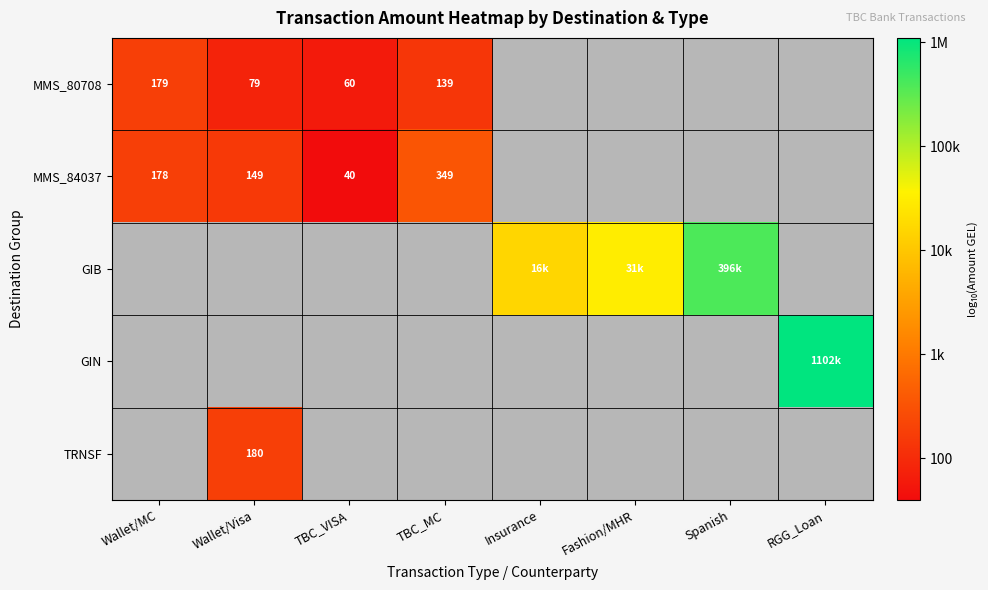

How many data points in GIB are above 4?

3